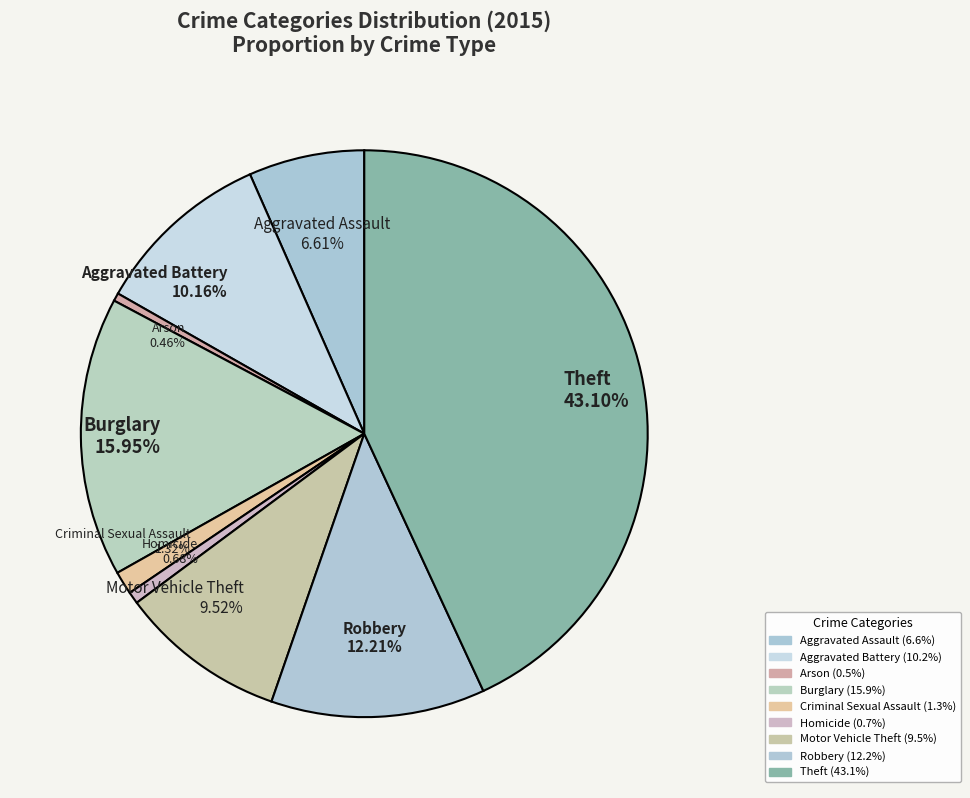

What percentage do Homicide and Aggravated Assault together represent?

7.3%